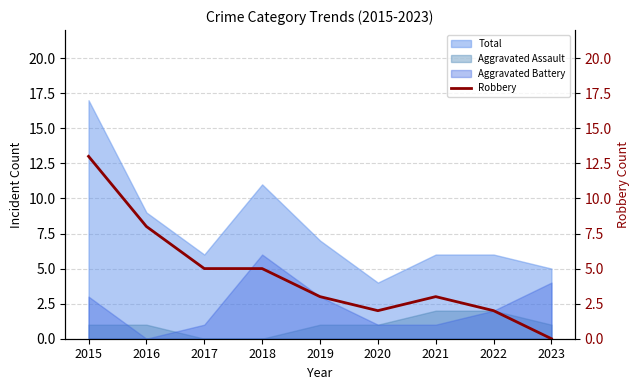

True or false: Aggravated Battery and Total cross at least once.

False